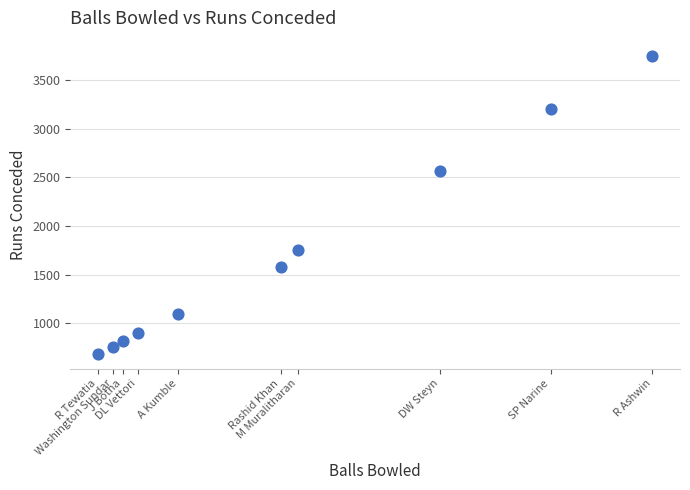

What is the range of X values (max minus min)?

2740